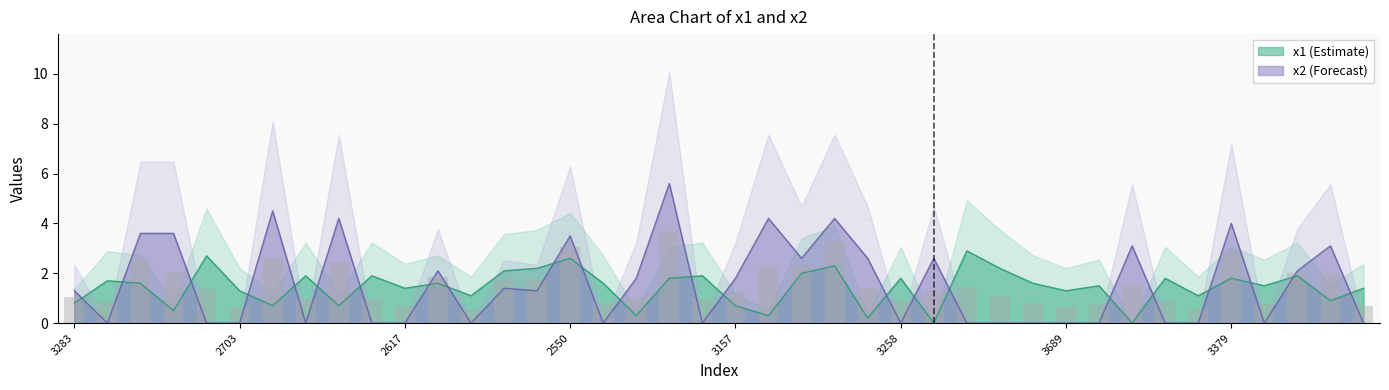

What is the sum of the x2 values at 3656 and 2580?

2.1